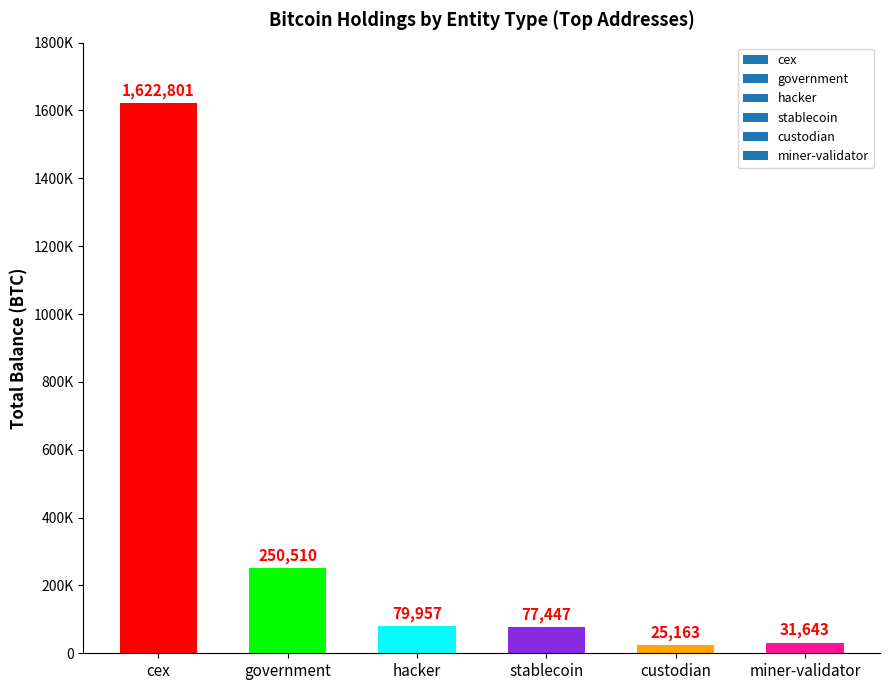

At which category does the chart reach its peak across all series?

cex